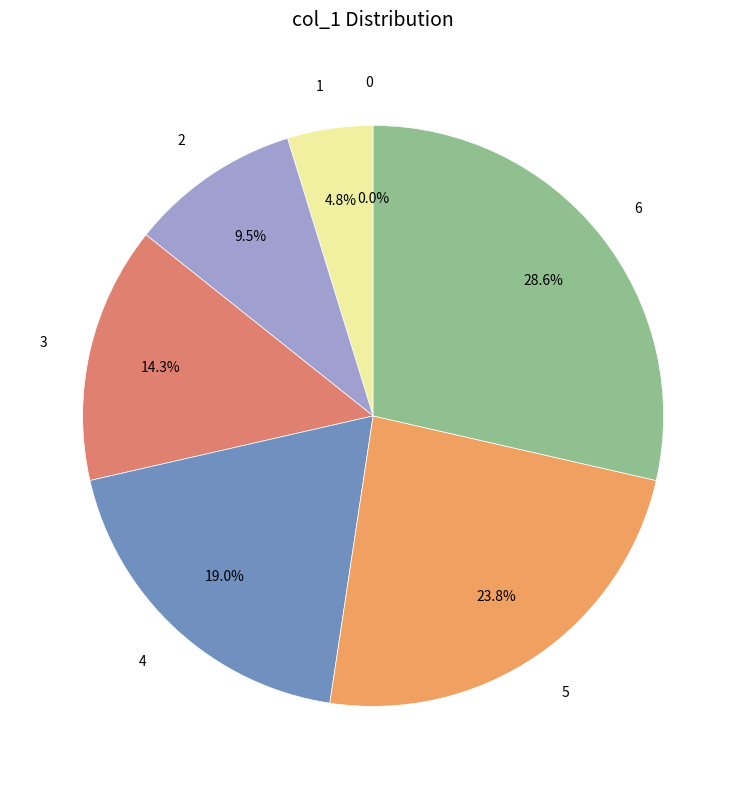

Is it true that 6 is 29% of the pie?

True